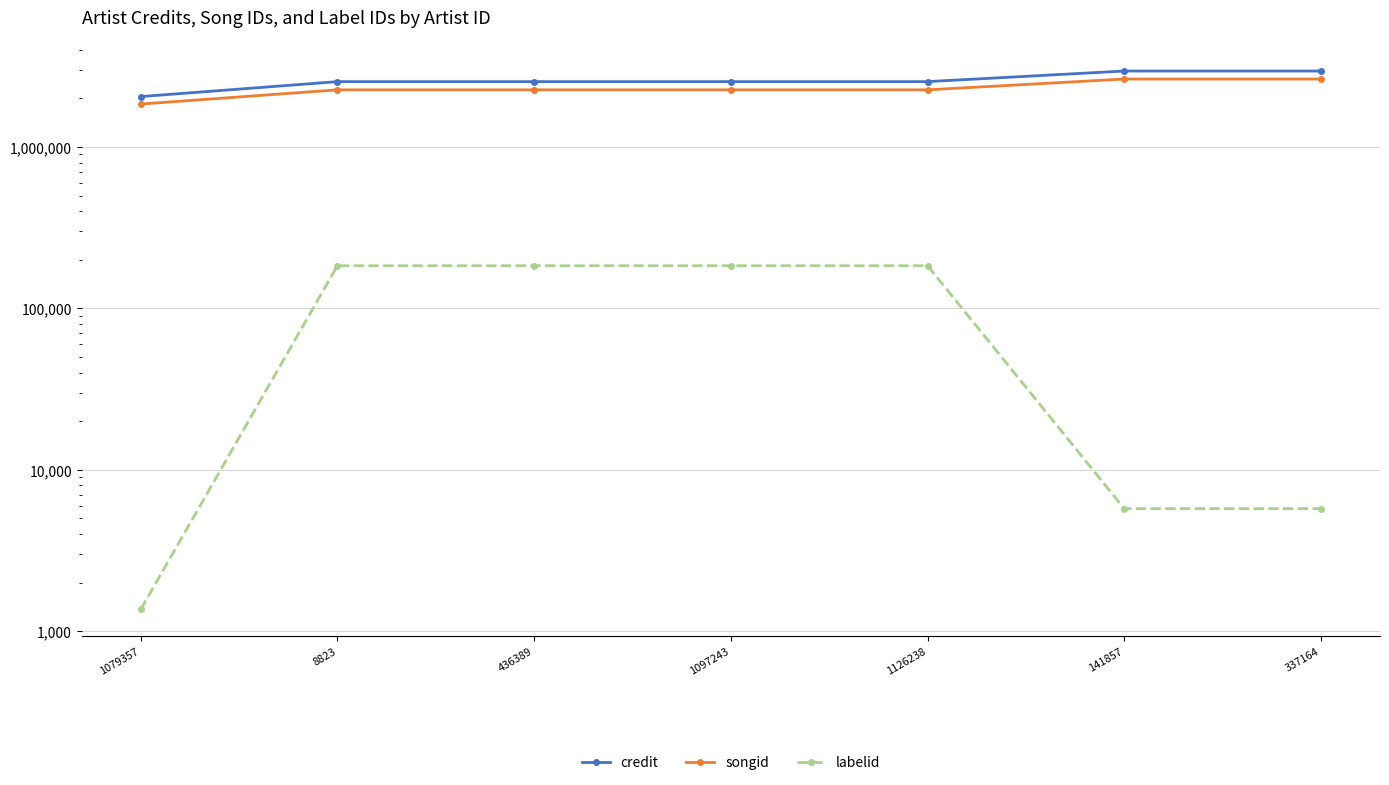

What position from the left is 337164?

7